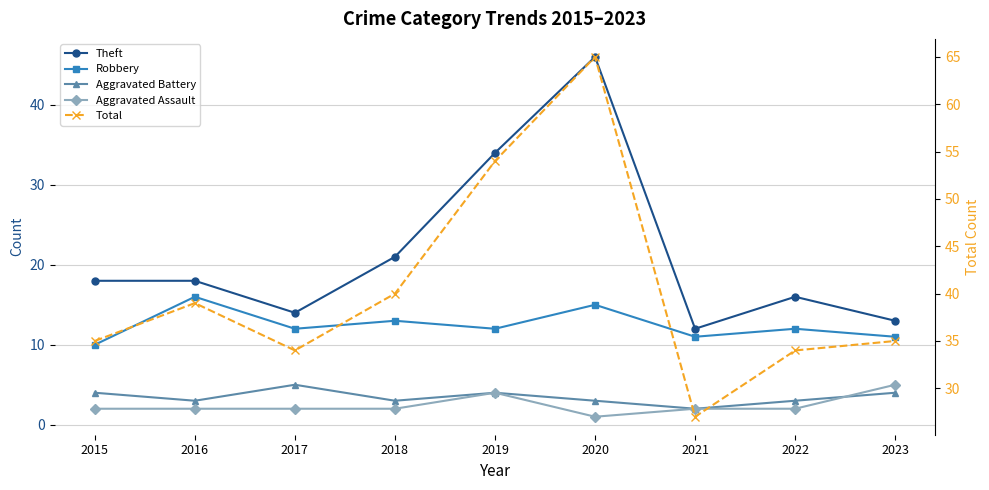

The Robbery series shows 19 at 2023. True or false?

False